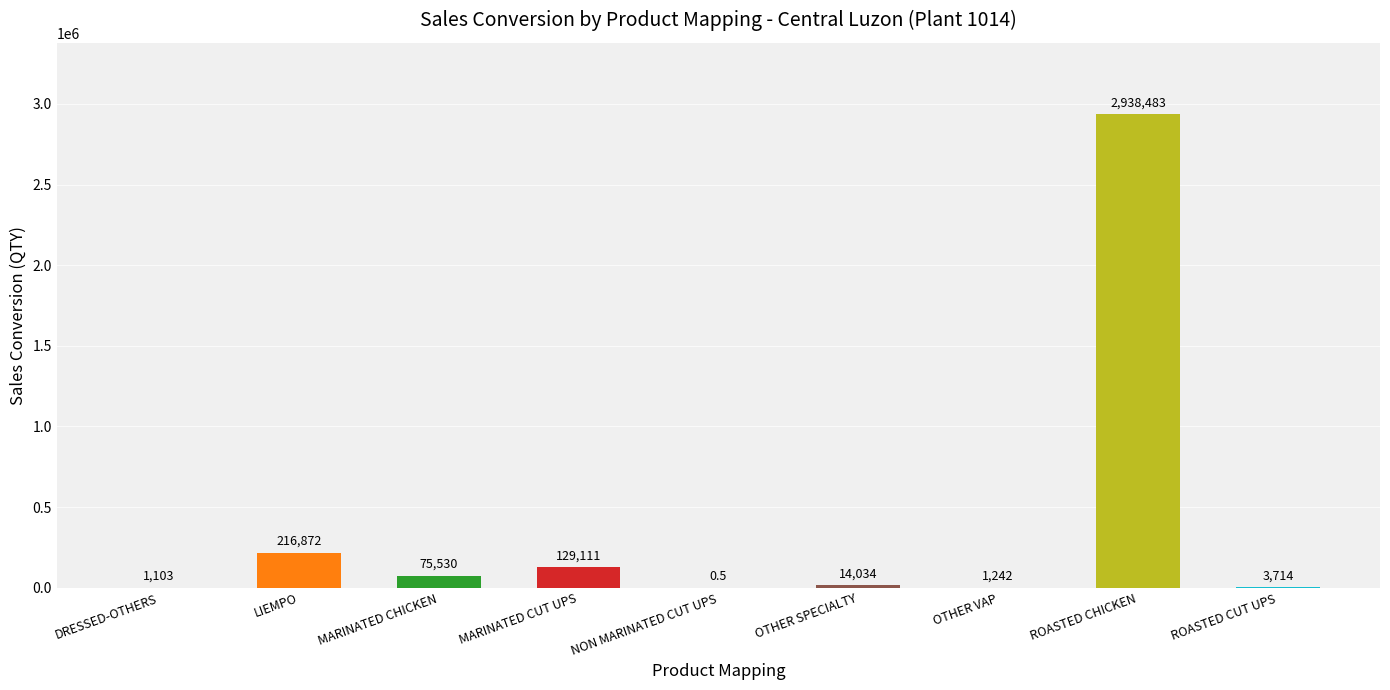

Which has a higher value, NON MARINATED CUT UPS or OTHER VAP?

OTHER VAP